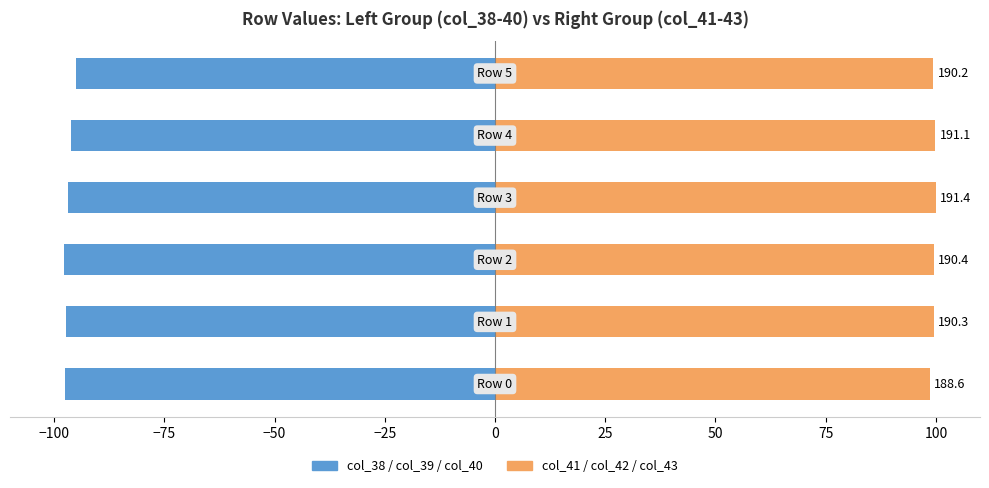

How many data points in col_41/42/43 (right) are above 99?

5